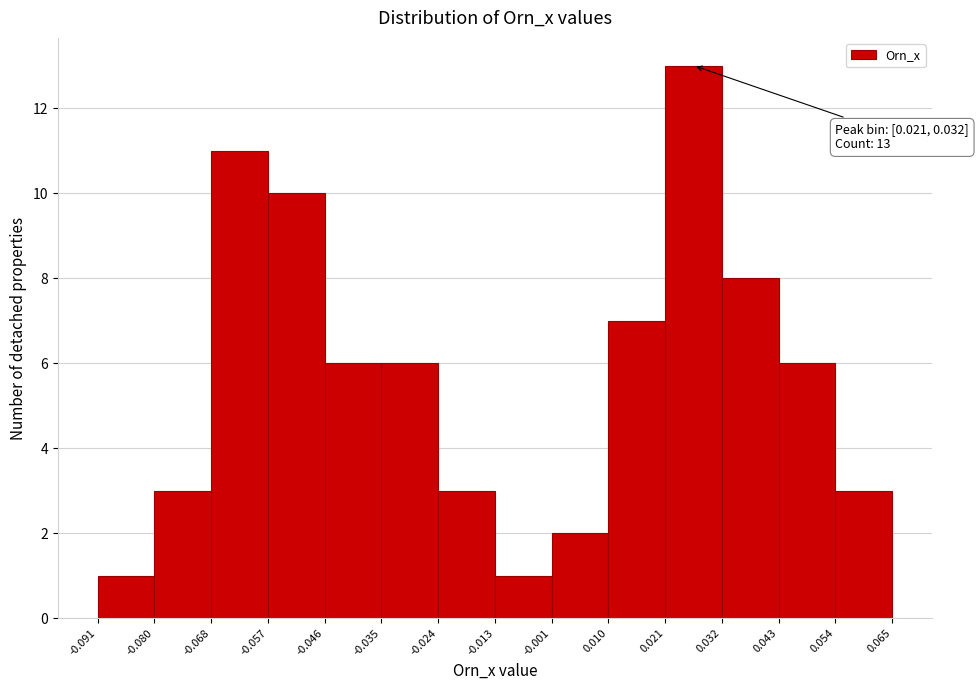

Over which range of the x-axis is the bar tallest?

0.021 to 0.032